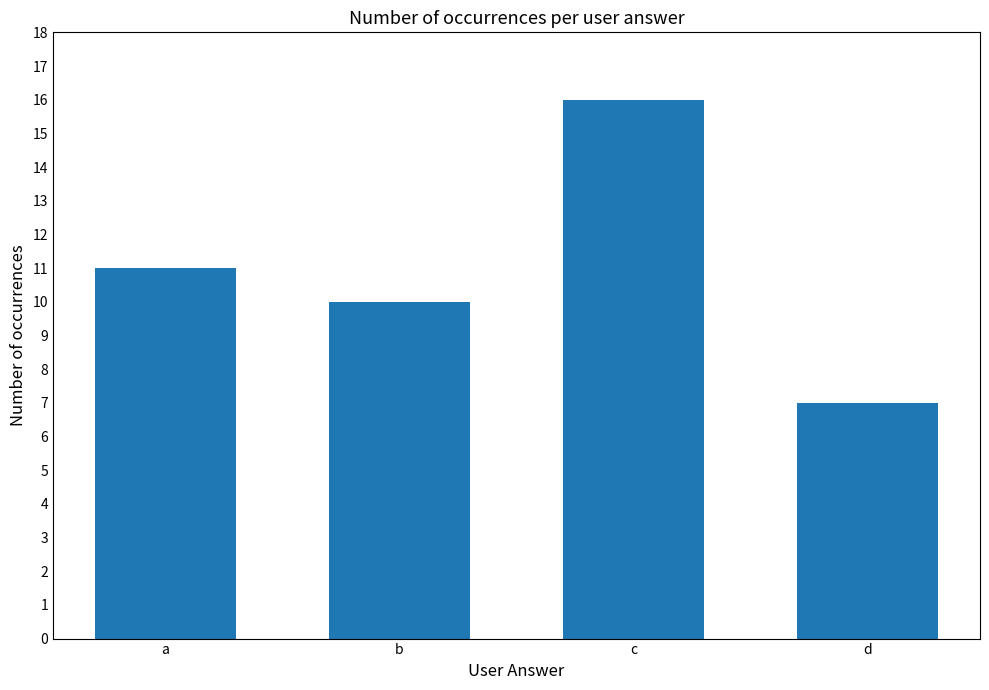

What is the value of the 3rd bar from the left?

16